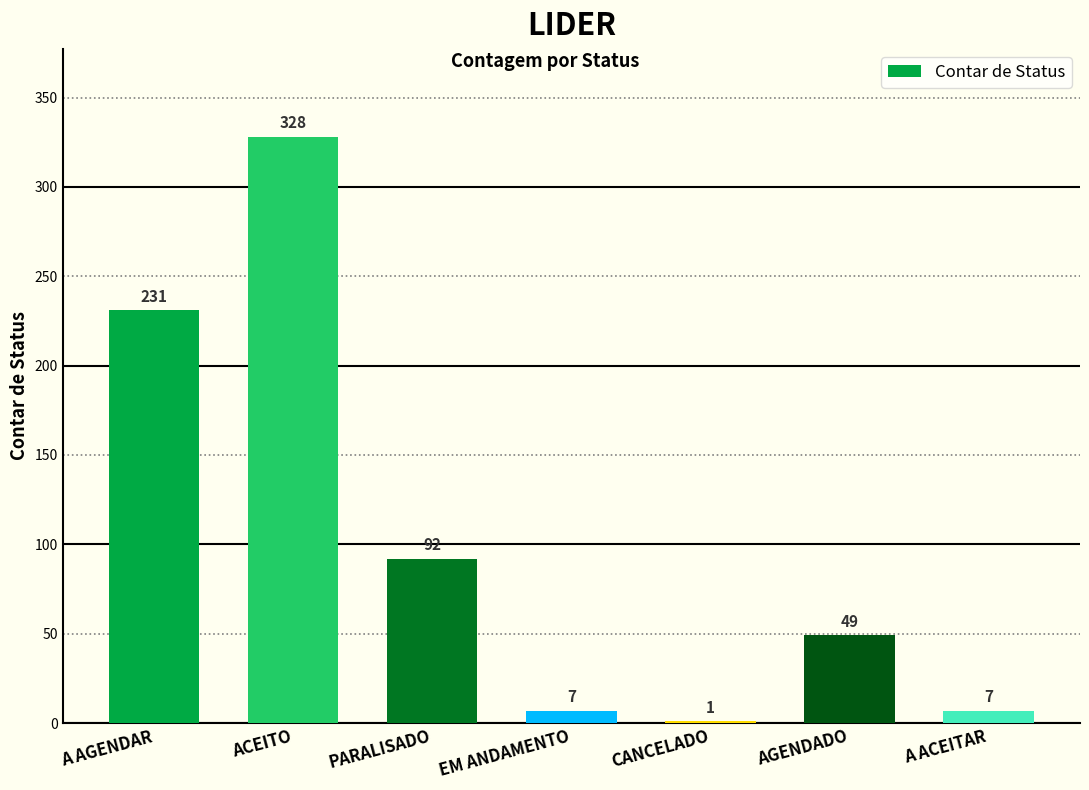

Are the bars grouped side by side (vs. stacked)?

No